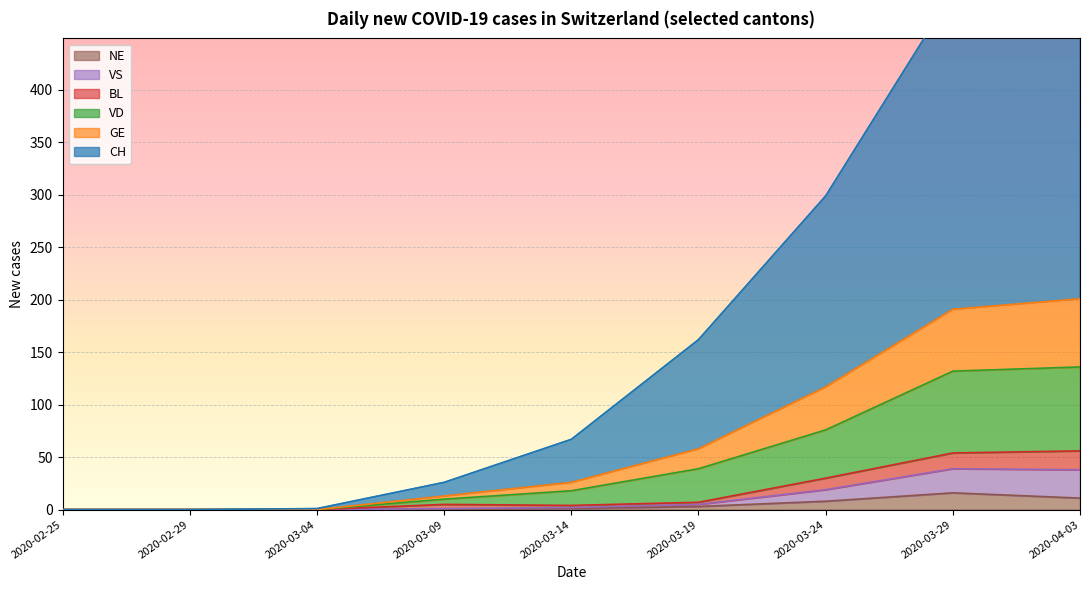

Which series has the largest total across all categories?

CH